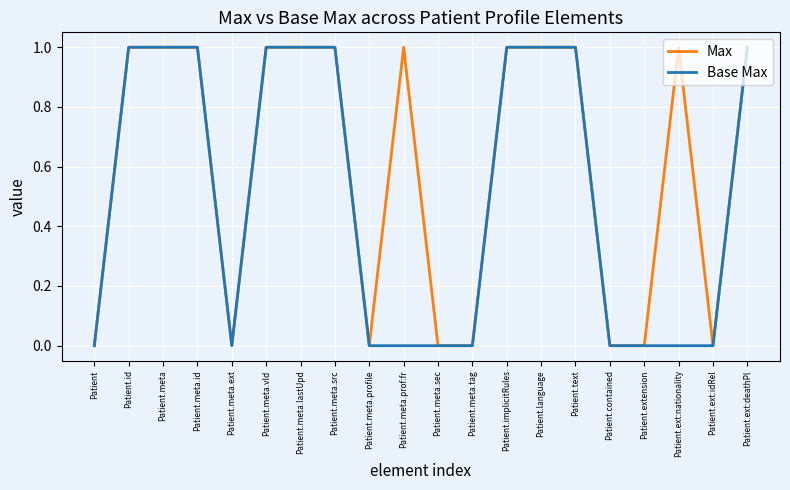

Is the value of Max at Patient.implicitRules greater than the value of Base Max at Patient.meta.tag?

Yes